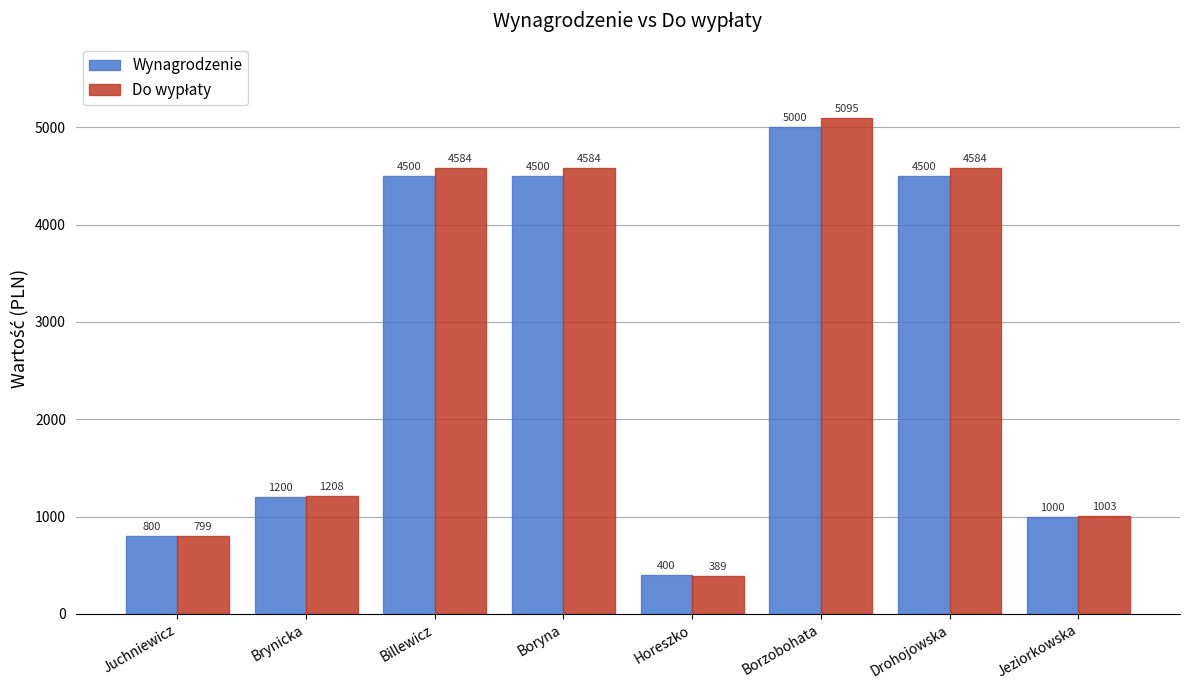

Which label corresponds to the smallest value in the chart?

Horeszko